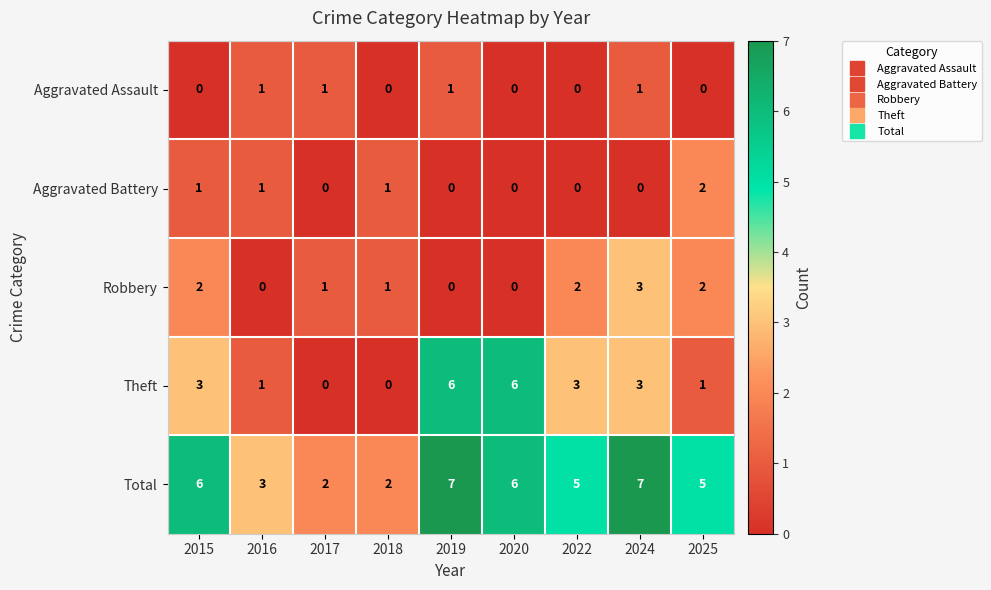

How many Aggravated Battery values are between 0 and 1?

8